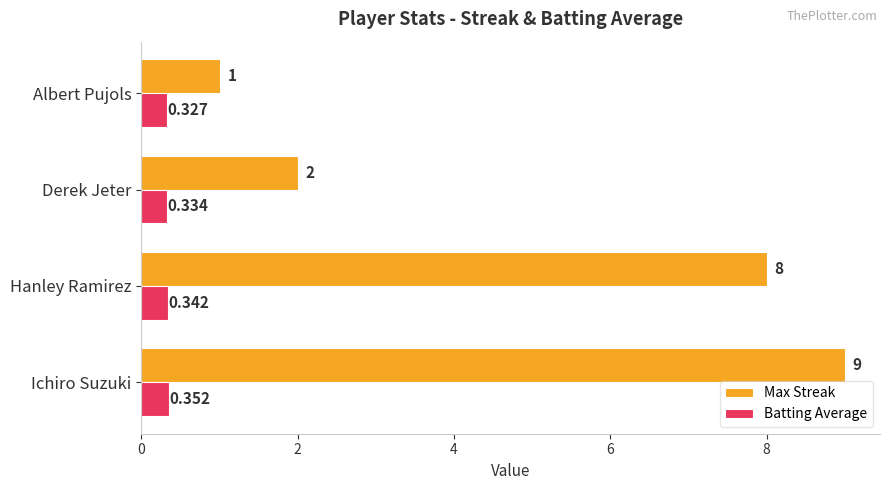

How many series are shown in this chart?

2